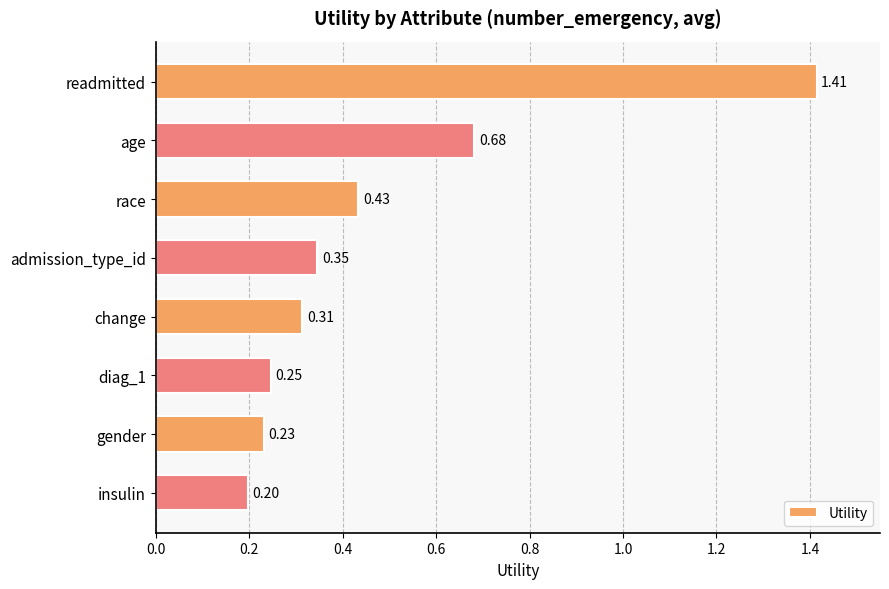

Which label corresponds to the smallest value in the chart?

insulin